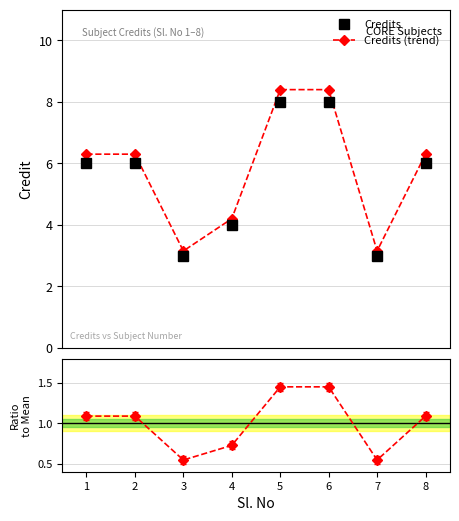

True or false: Credits (trend) has more than 1 points higher than both neighbors.

False